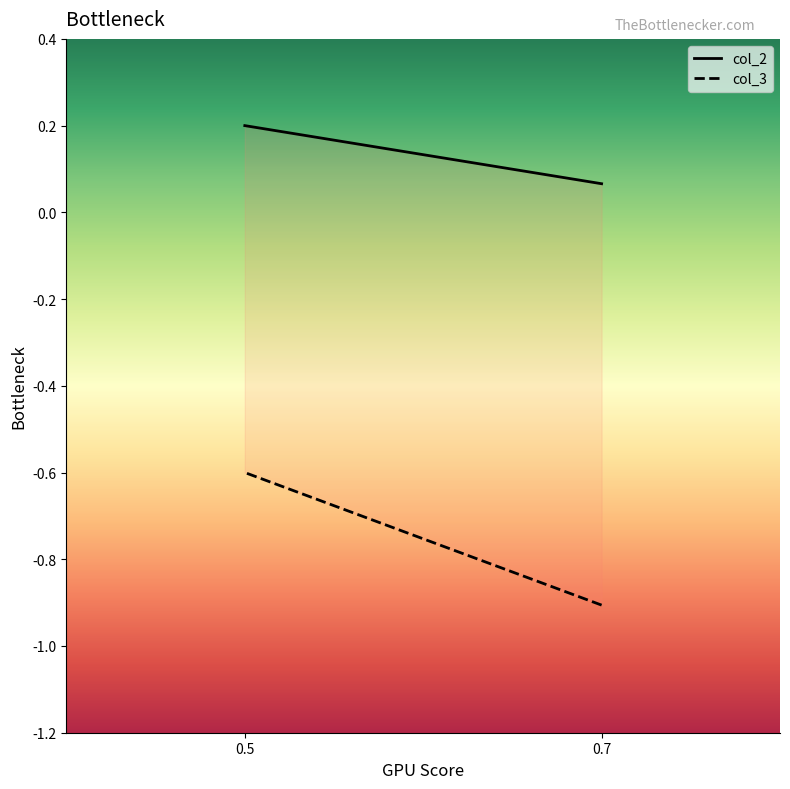

Which series has the largest total across all categories?

col_2